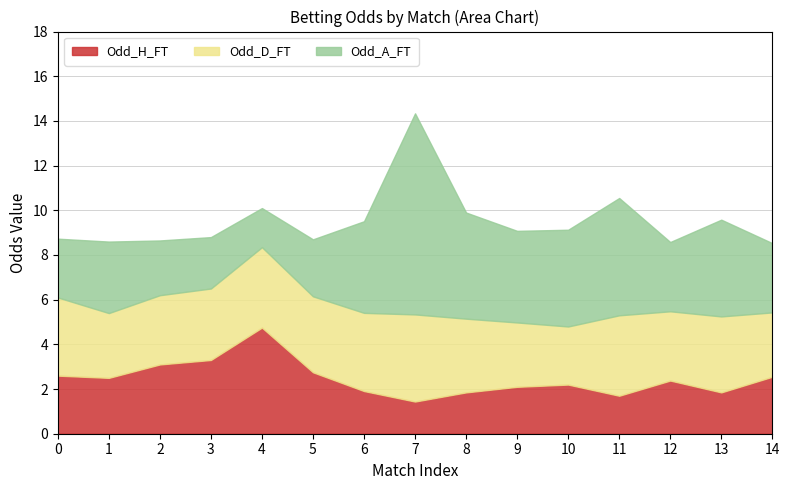

Where is the first local maximum for Odd_D_FT?

4